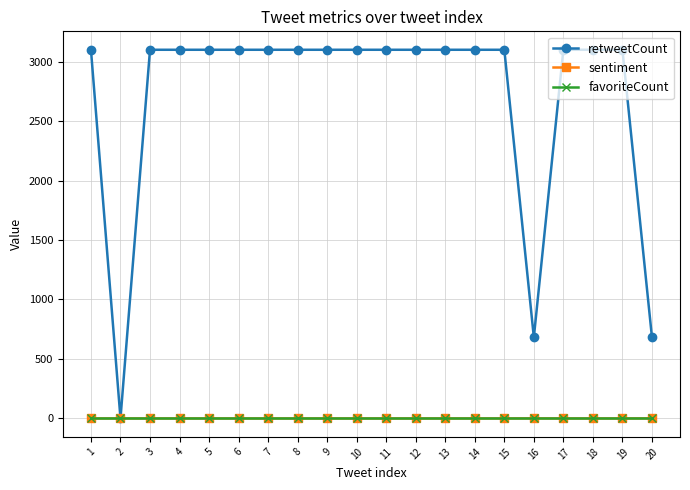

What is the spread (max minus min) of values at 11?

3099.0